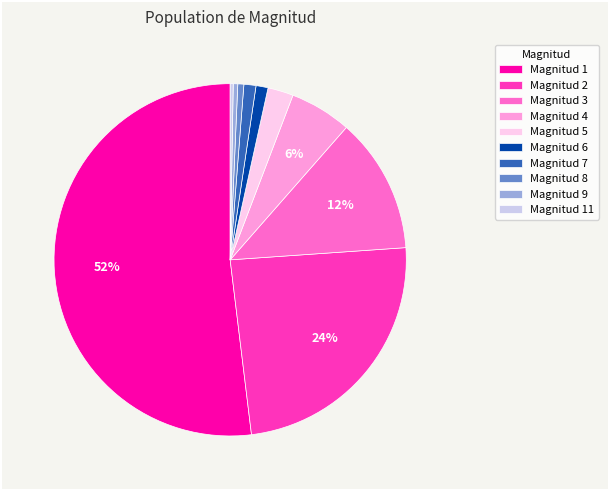

To the nearest percent, what percentage of the pie is Magnitud 5?

2%